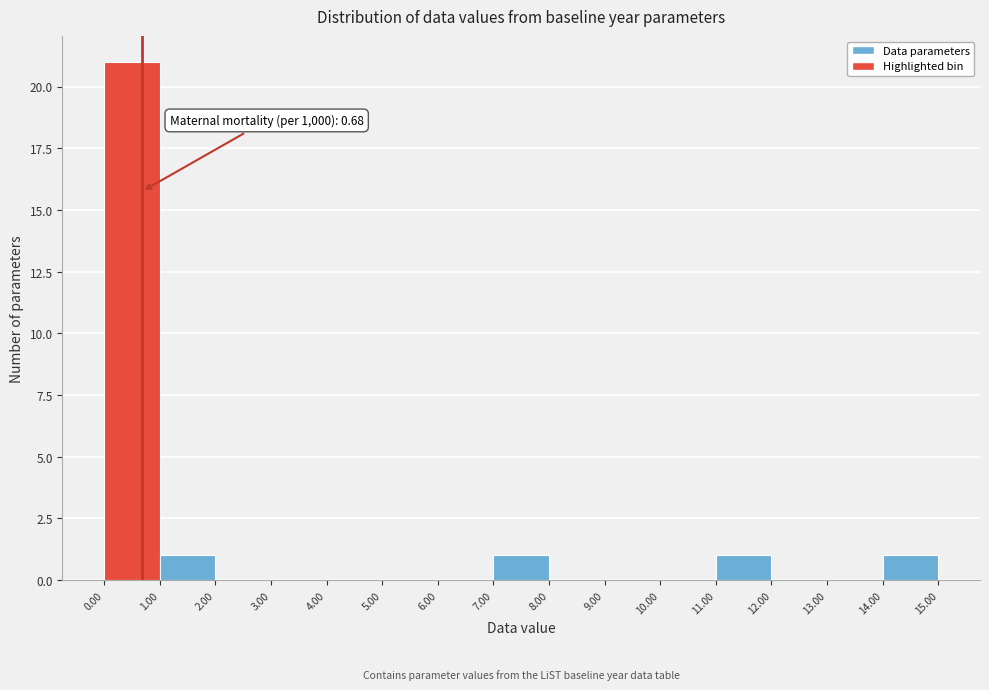

Which range on the x-axis has the tallest bar?

0.00 to 1.00